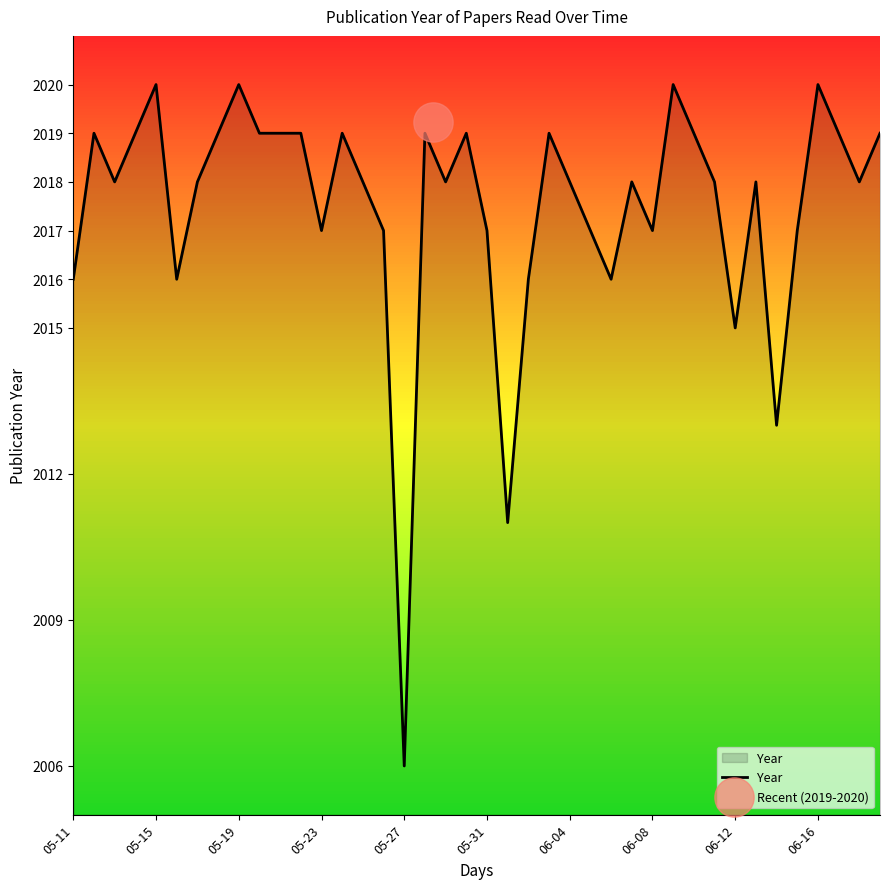

What is the change in value from 38 to 39?

+1